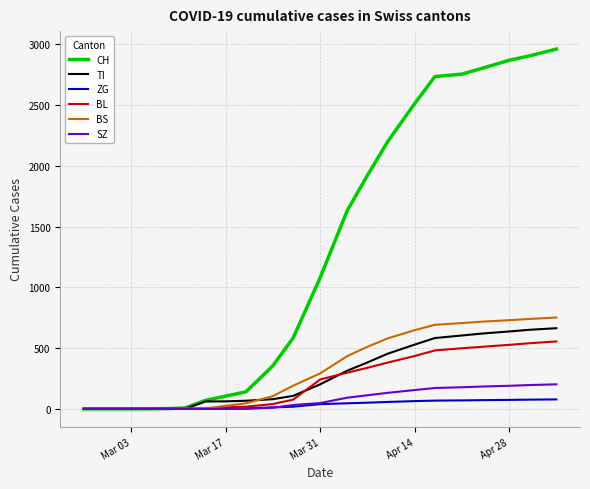

What is the maximum value for BL?

555